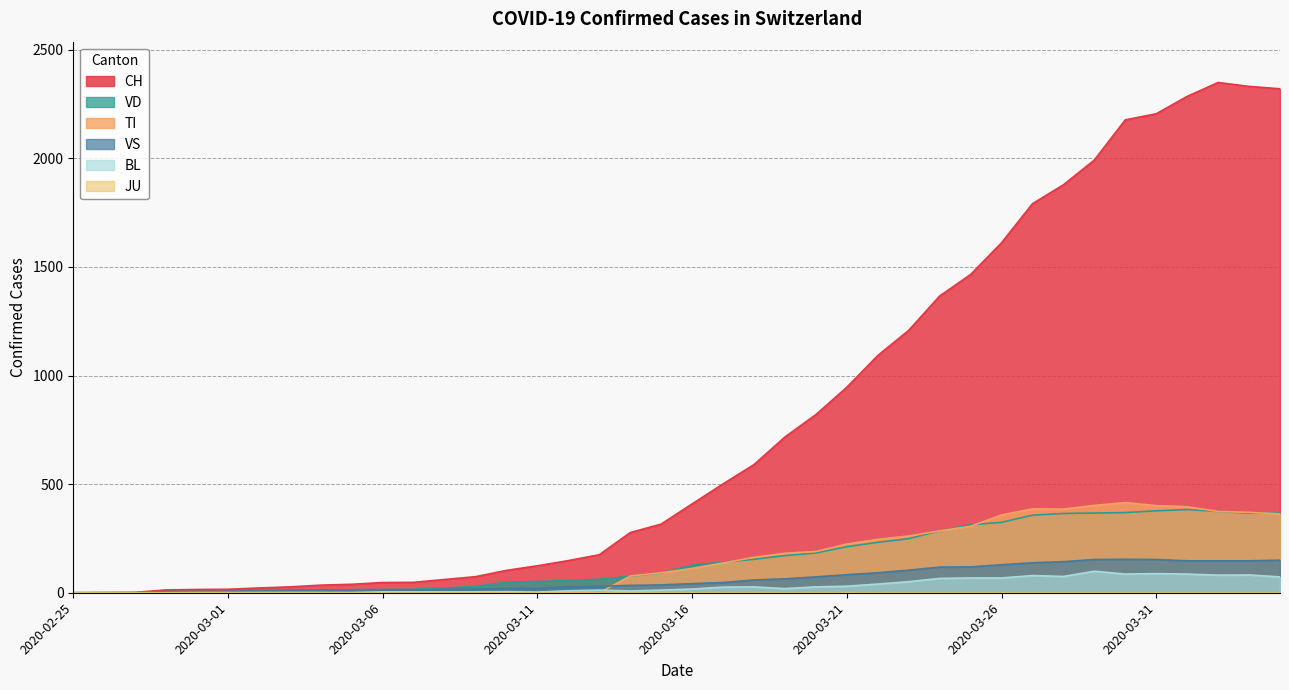

True or false: VD and TI cross at least once.

True